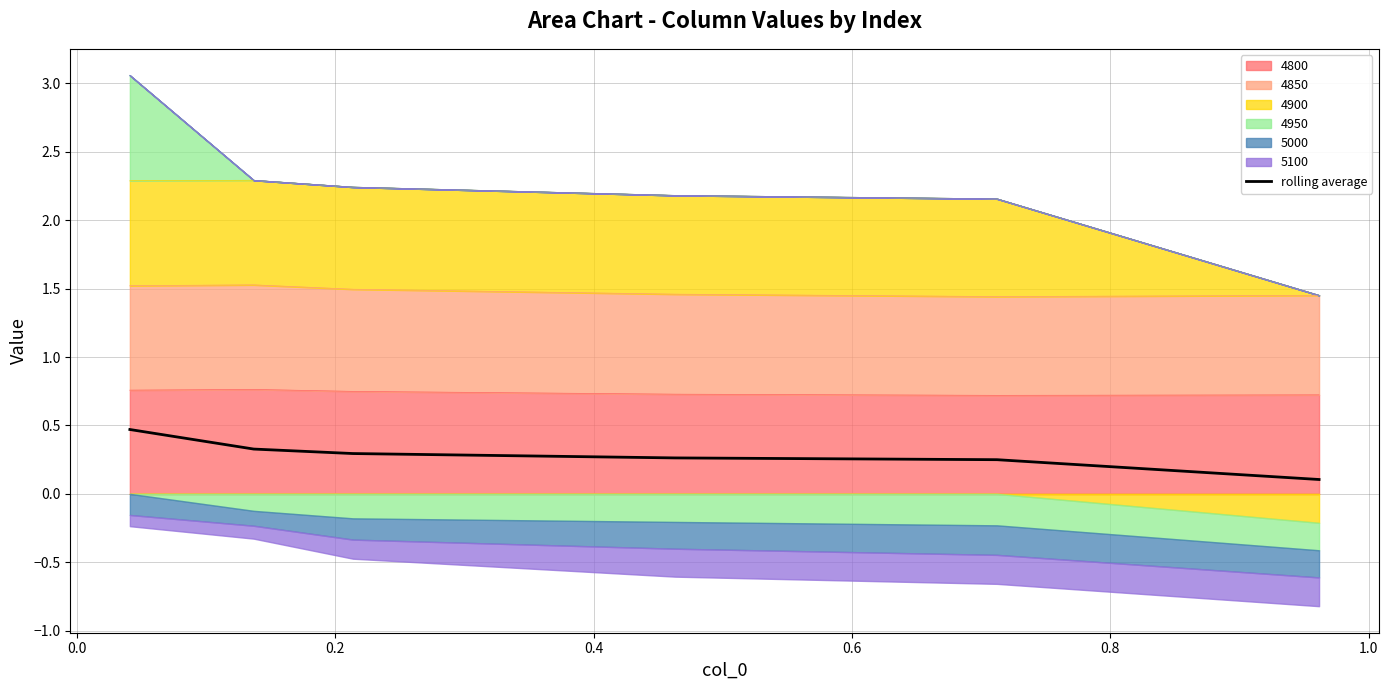

Reading left to right, extract all data points from this chart.

0.5	0.3	0.3	0.3	0.2	0.1